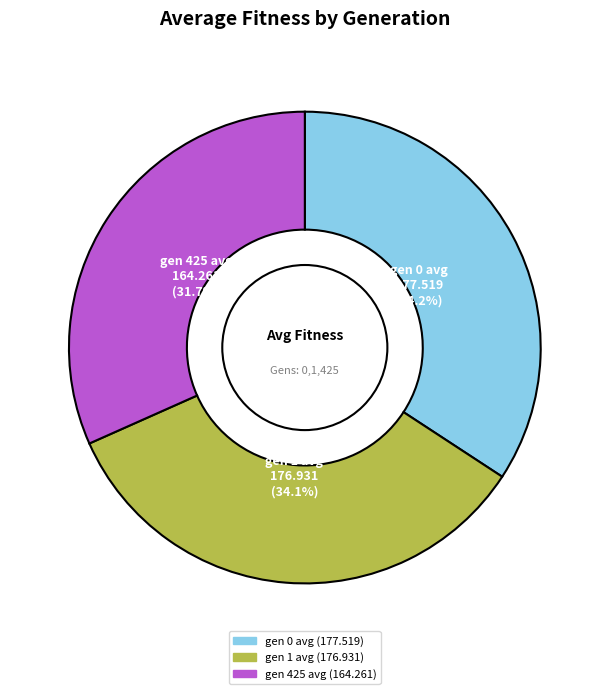

How much of the chart is everything except gen 1 avg?

65.9%